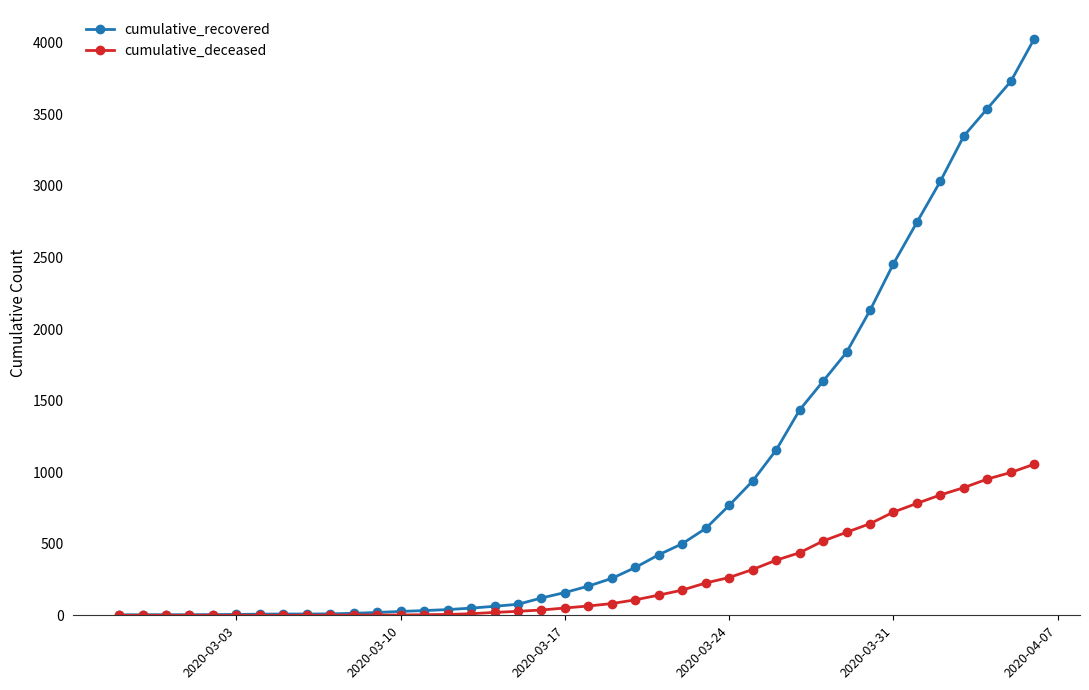

Which series has the largest total across all categories?

cumulative_recovered